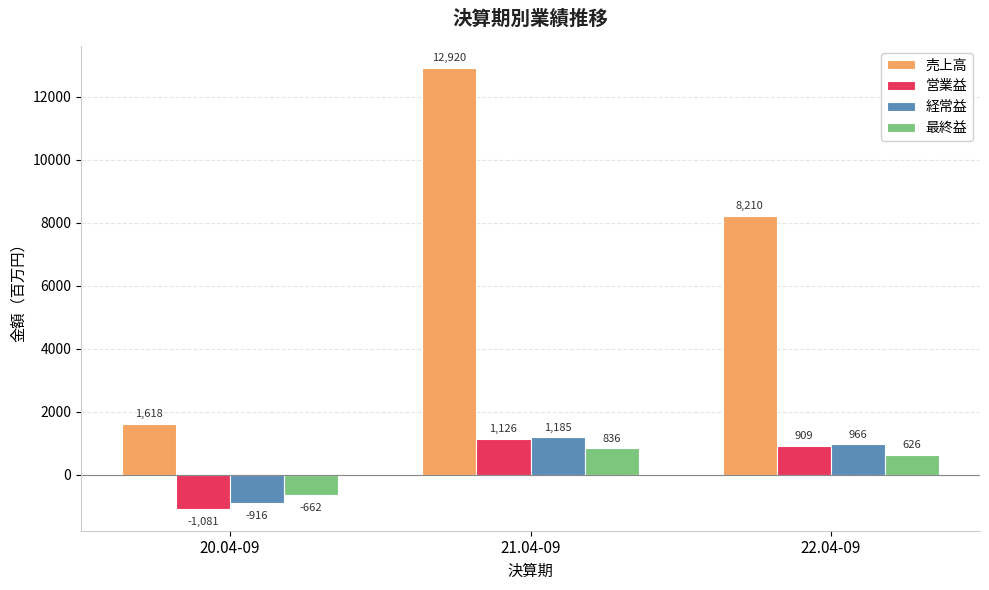

How many groups of bars are there?

3